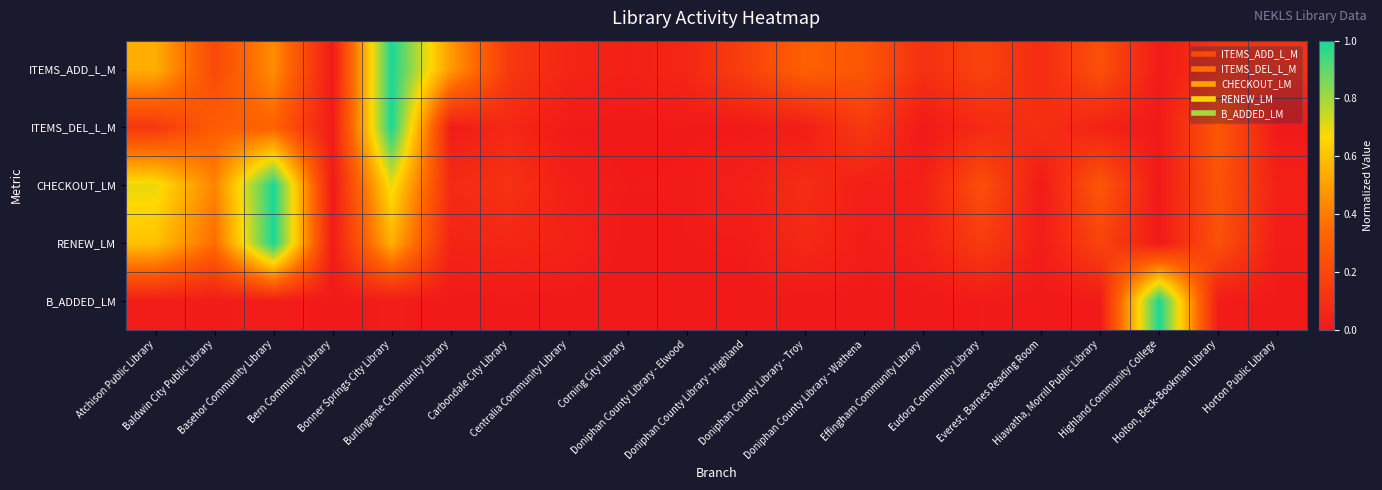

What is the spread (max minus min) of values at Effingham Community Library?

0.1